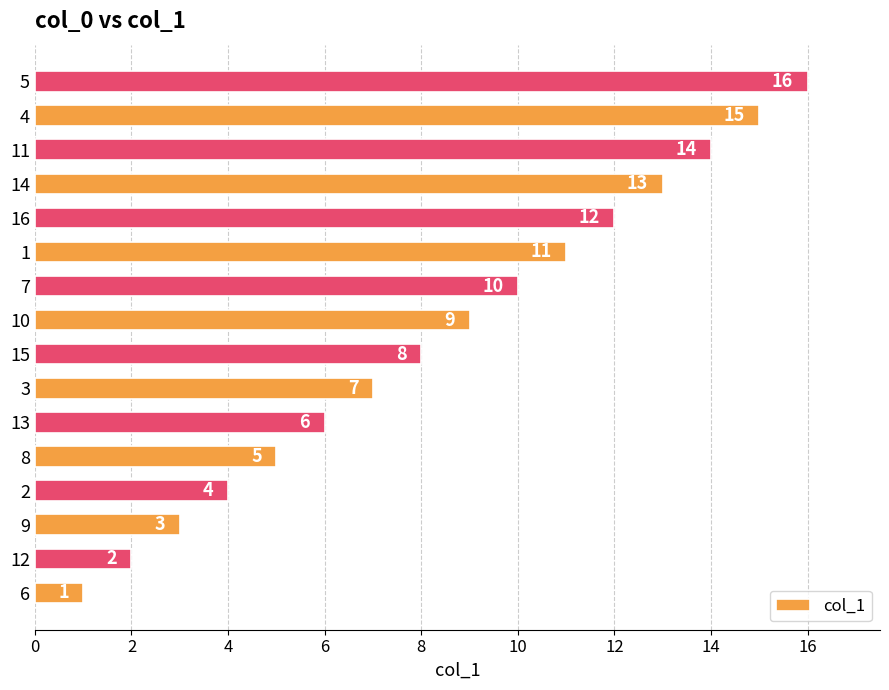

How many data points are less than 9?

8